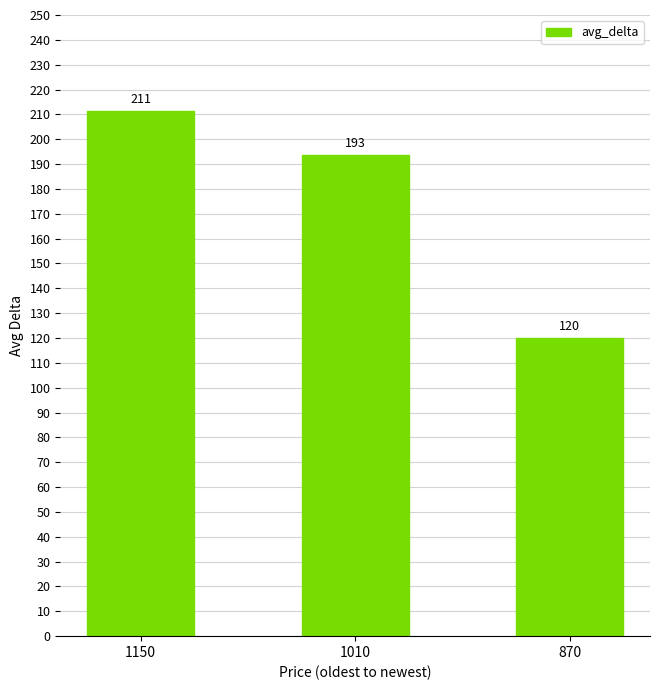

At which label is the value closest to 165?

1010